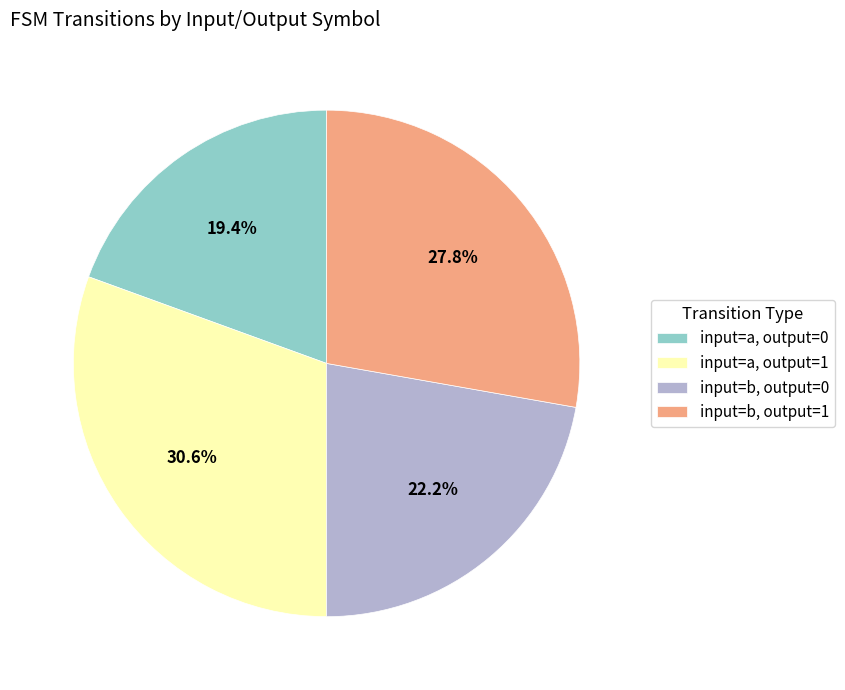

Which category has the smallest portion of the pie?

input=a, output=0